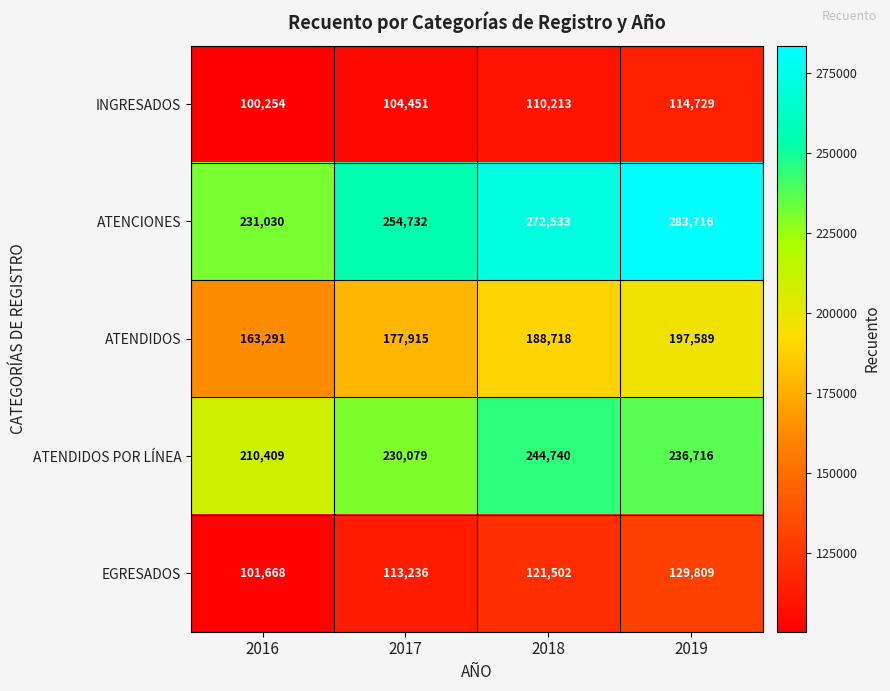

Between 2016 and 2018, which series saw the biggest shift?

ATENCIONES